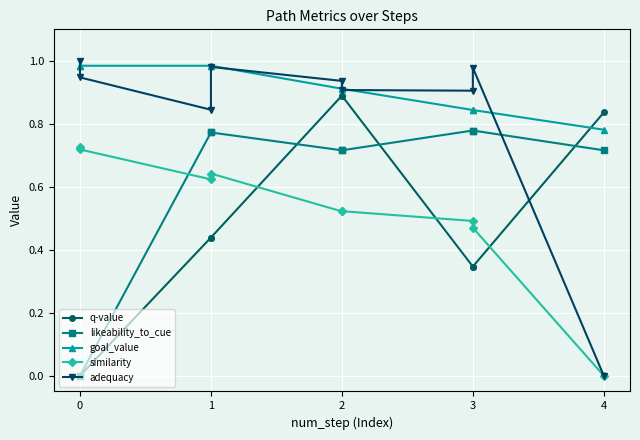

True or false: q-value has more than 0 interior local peaks.

False